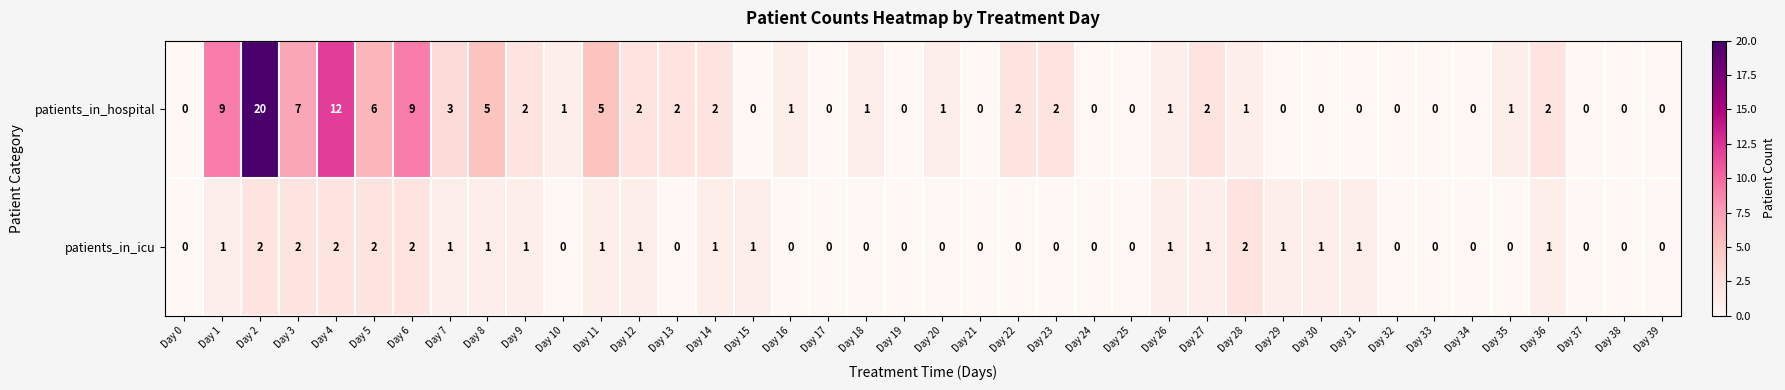

The patients_in_hospital series shows 0 at Day 37. True or false?

True